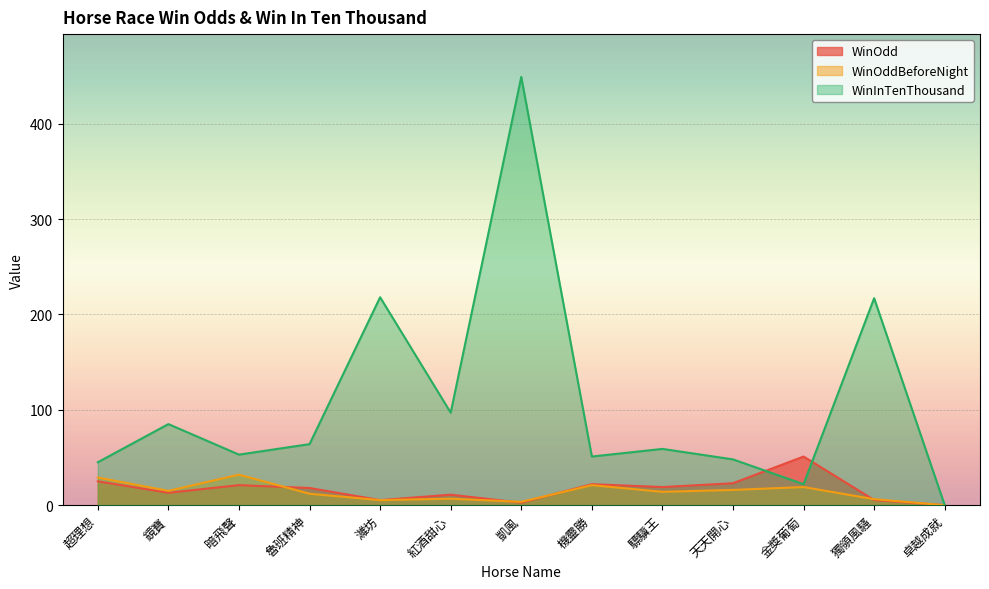

Which series has the widest spread of values?

WinInTenThousand